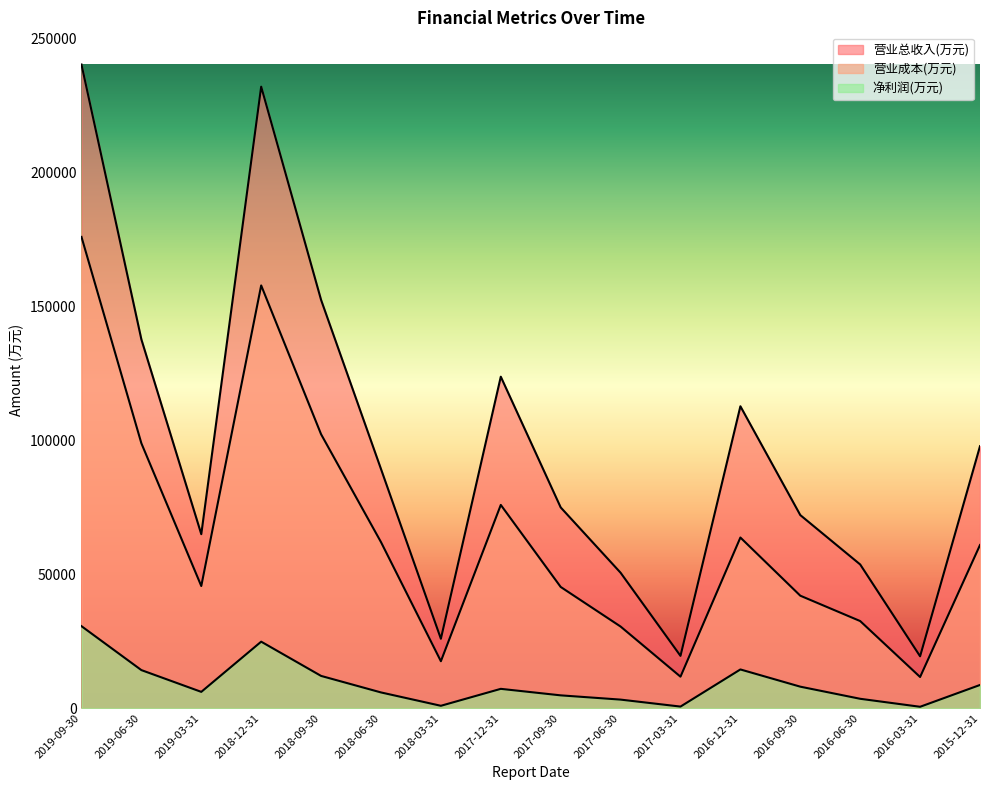

Is the value of 净利润(万元) at 2018-06-30 greater than the value of 营业总收入(万元) at 2018-03-31?

No